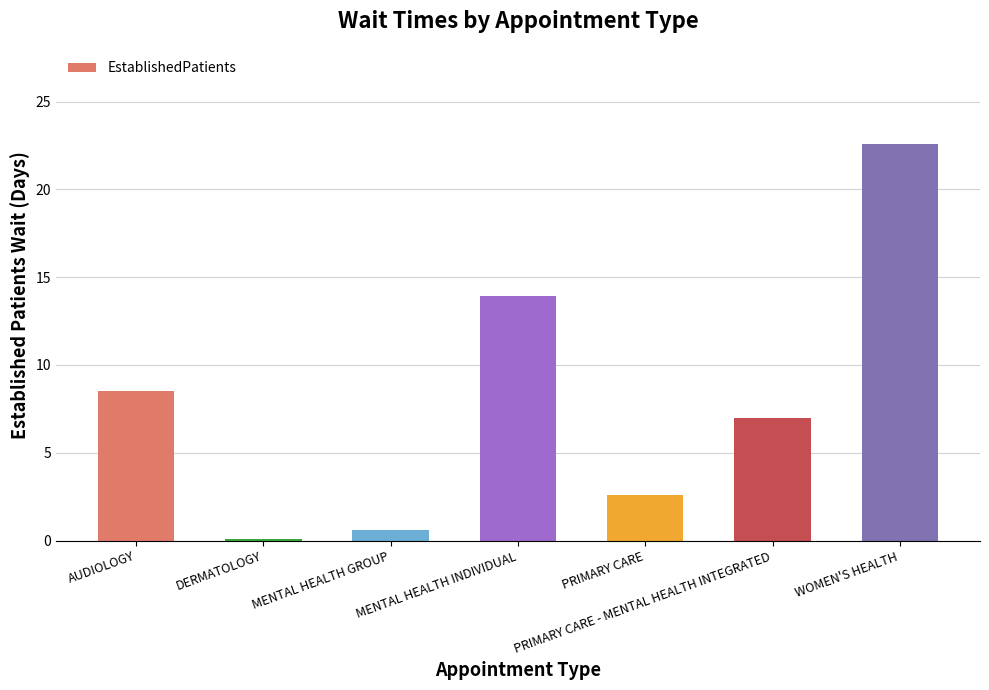

What is the difference between the second highest and minimum values?

13.8